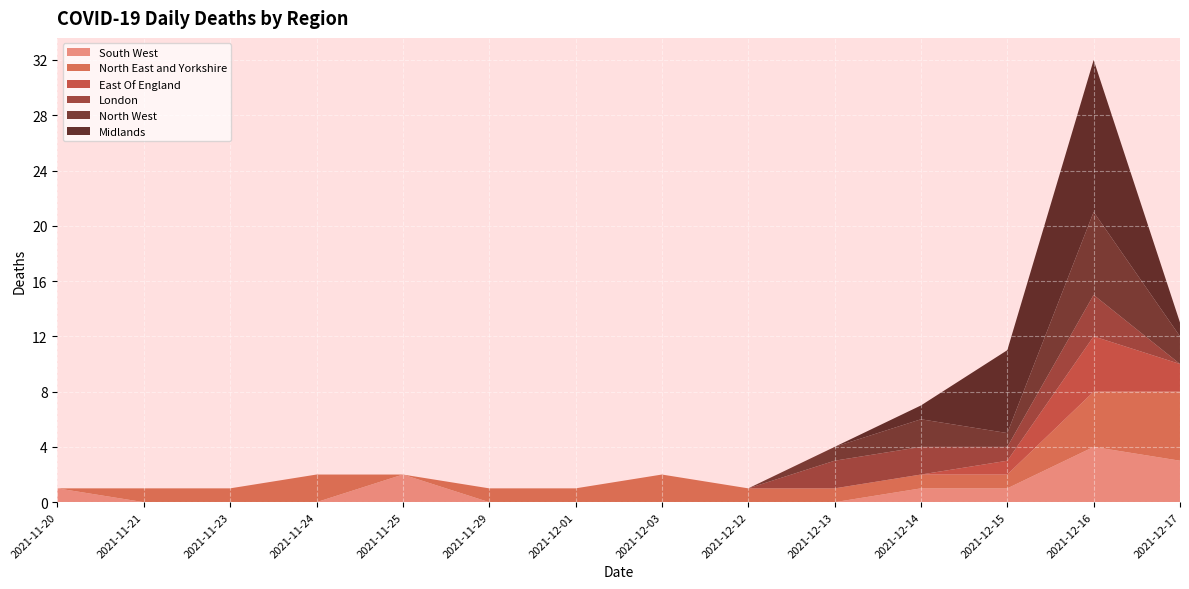

Reading right to left, what are all the values shown in this chart?

South West: 3	4	1	1	0	0	0	0	0	2	0	0	0	1
North East and Yorkshire: 5	4	1	1	1	1	2	1	1	0	2	1	1	0
East Of England: 2	4	1	0	0	0	0	0	0	0	0	0	0	0
London: 0	3	1	2	2	0	0	0	0	0	0	0	0	0
North West: 2	6	1	2	1	0	0	0	0	0	0	0	0	0
Midlands: 1	11	6	1	0	0	0	0	0	0	0	0	0	0